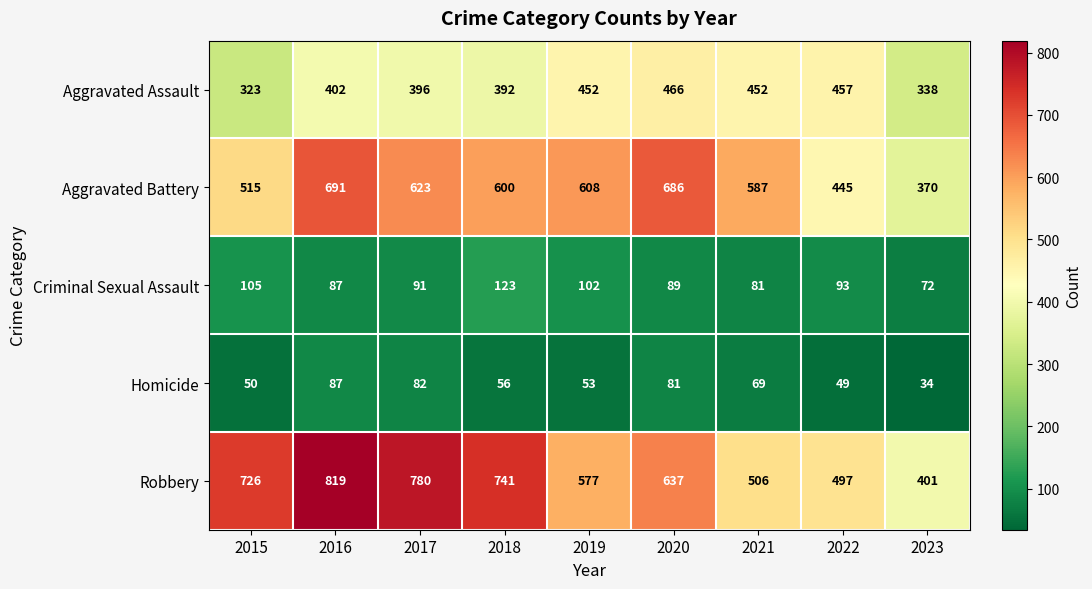

What is the minimum value shown in the chart?

34